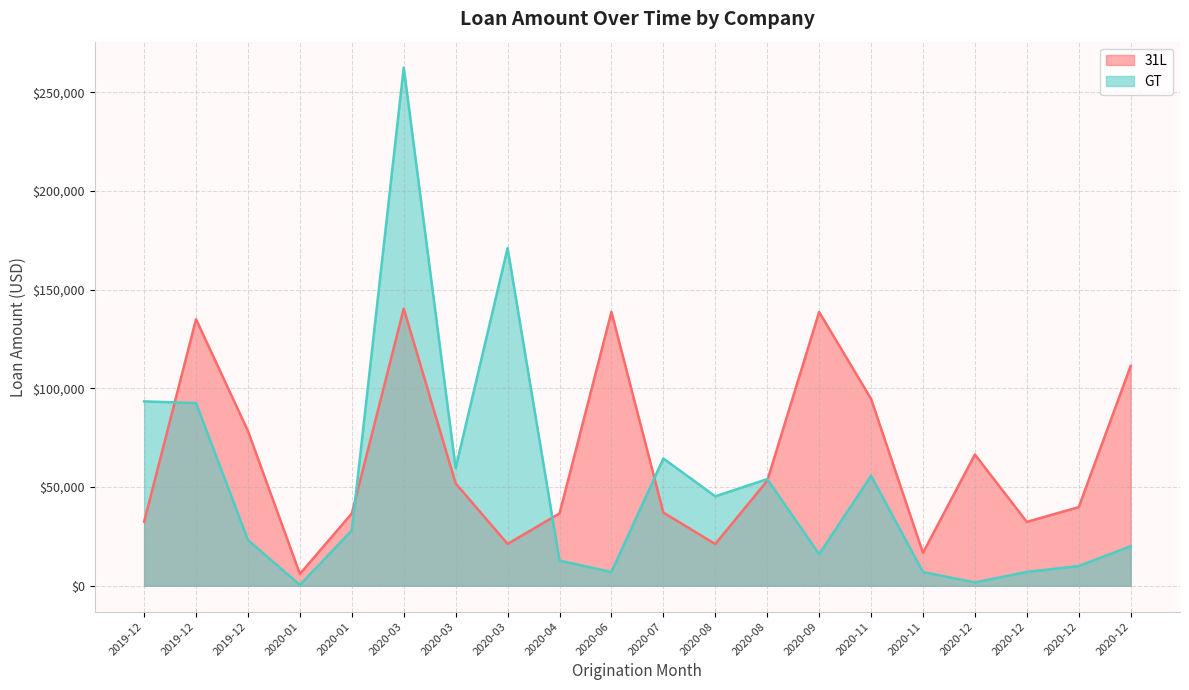

True or false: GT and 31L intersect in this chart.

True